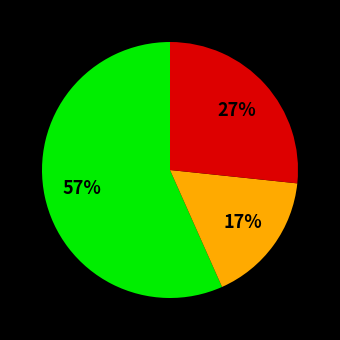

To the nearest percent, what is the average slice percentage?

33%